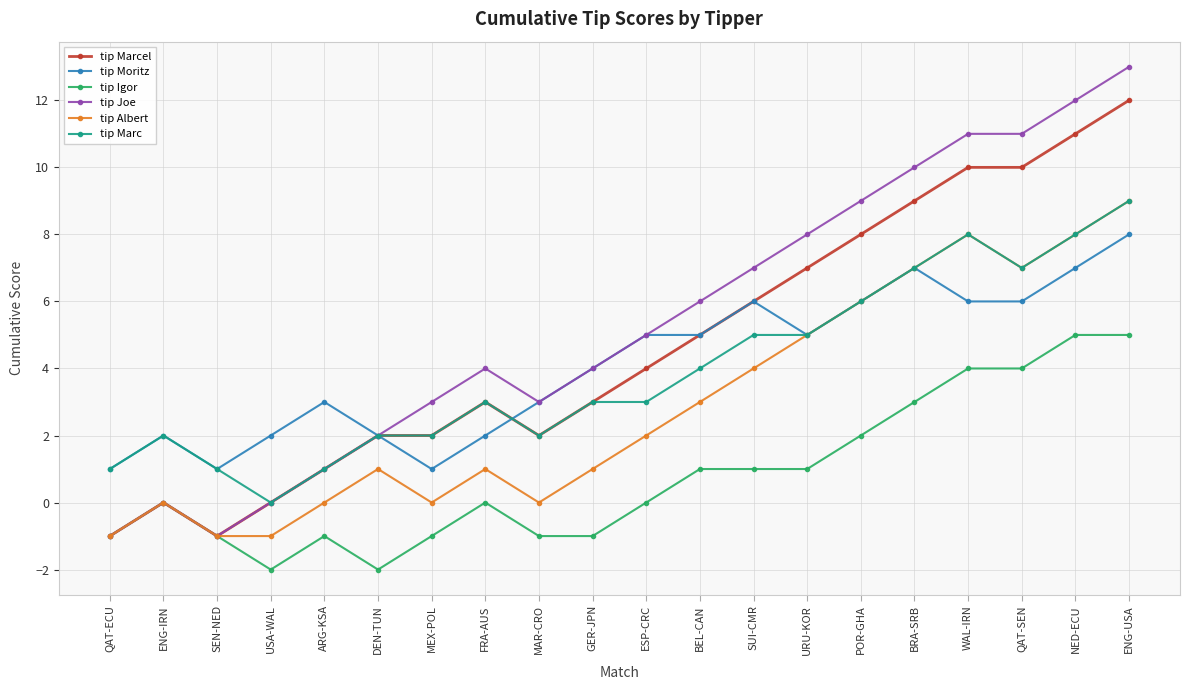

What is the difference between the maximum and minimum values in the tip Igor series?

7